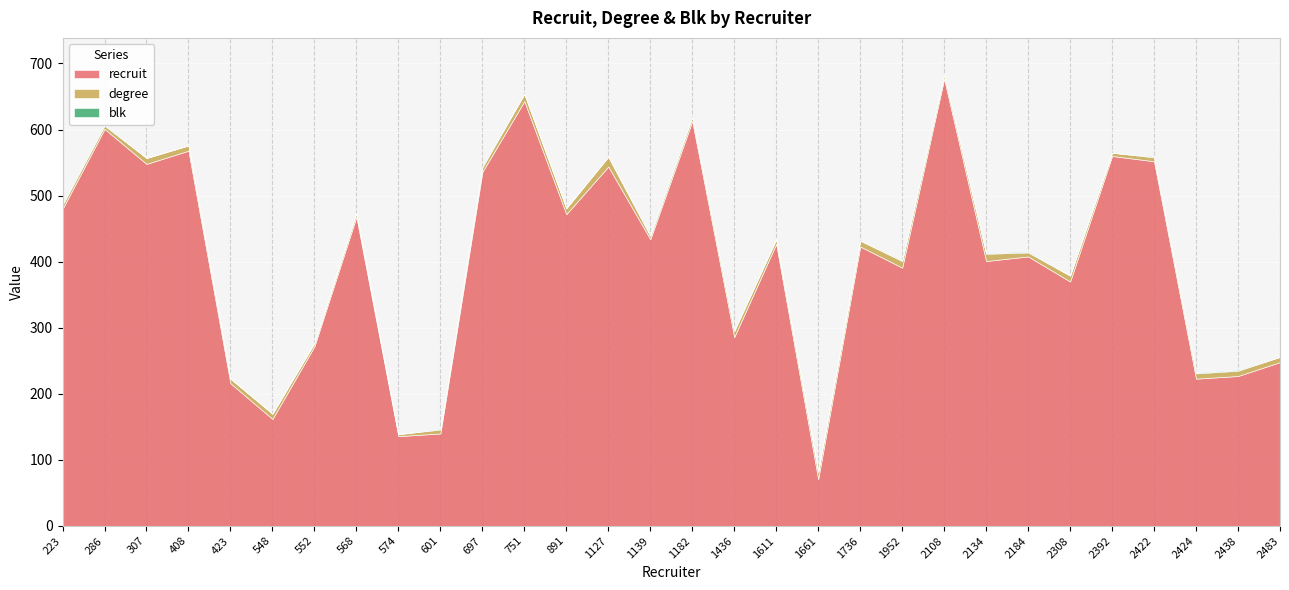

List the labels in order of blk value, largest first.

223, 286, 601, 697, 1139, 1182, 1436, 1952, 2108, 2134, 2184, 2422, 2424, 2438, 307, 408, 423, 548, 552, 568, 574, 751, 891, 1127, 1611, 1661, 1736, 2308, 2392, 2483